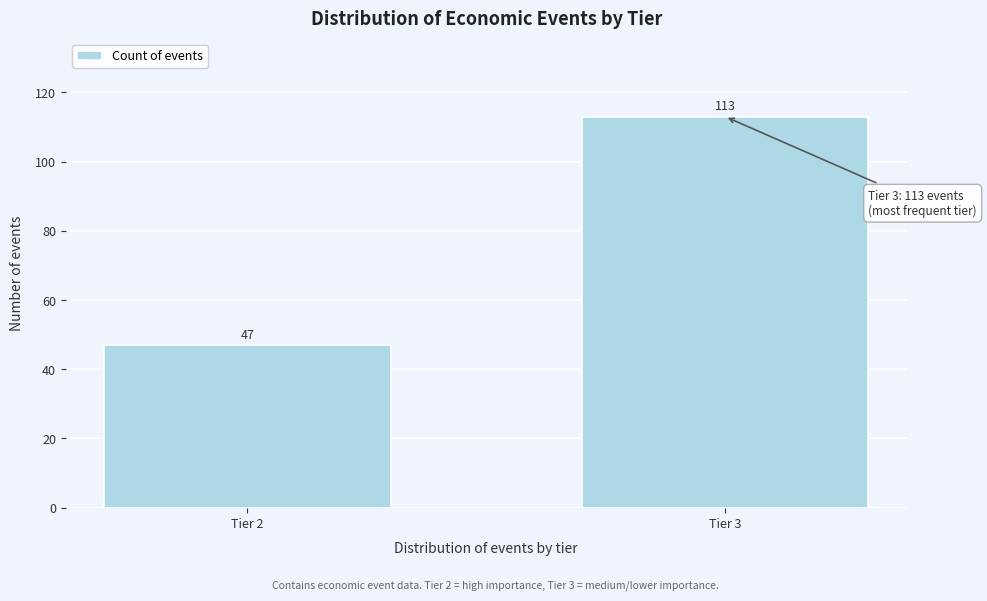

Reading left to right, transcribe all the data shown in this chart.

47	113